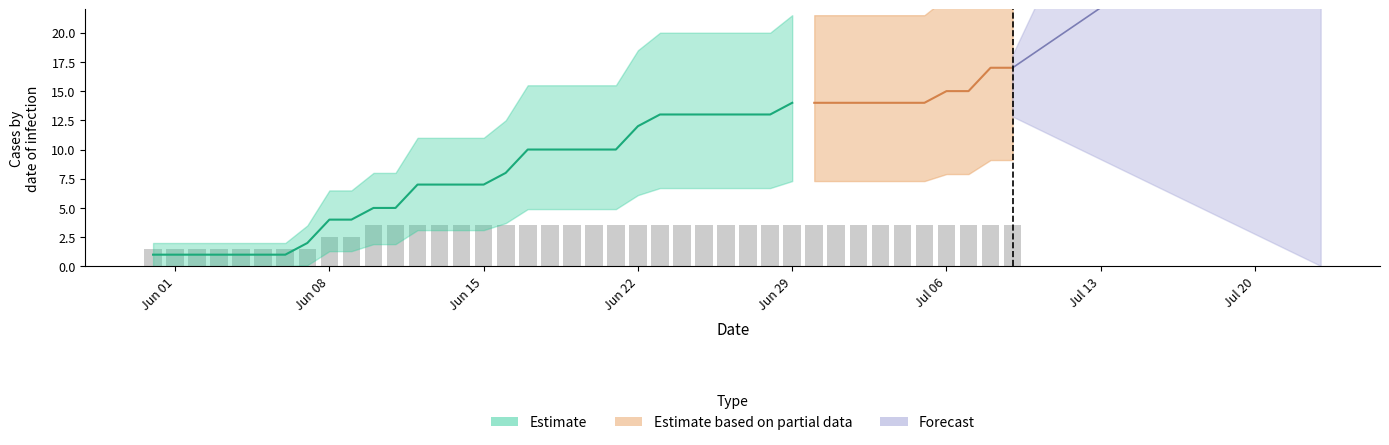

How many data points does each series have?

40